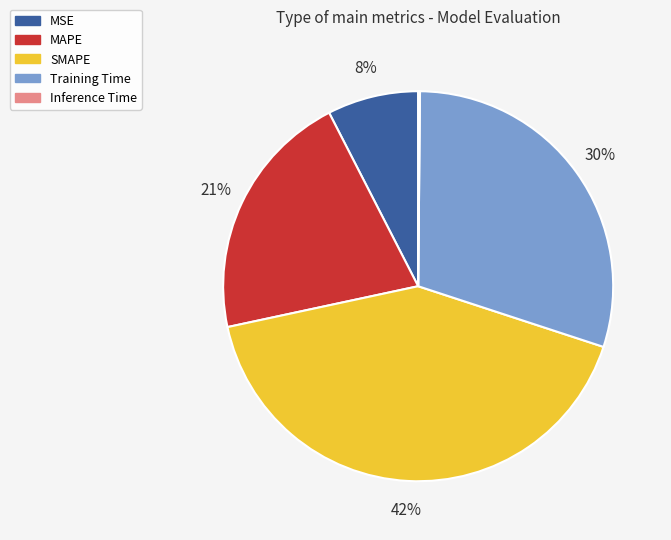

Is it true that Training Time is 30% of the pie?

True